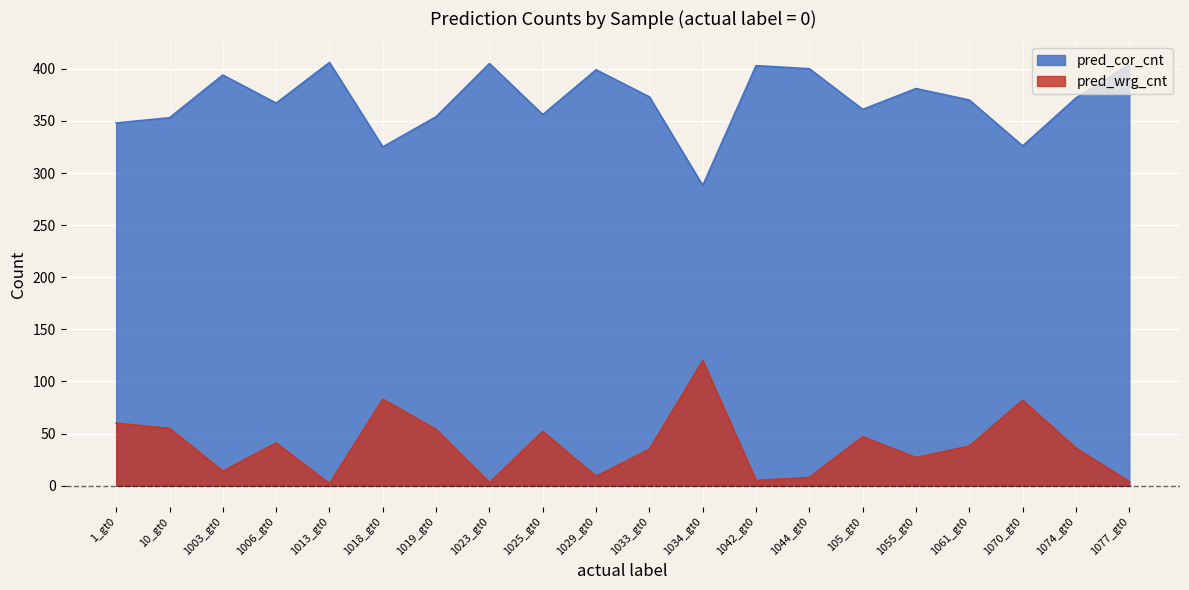

What is the label of the 16th point from the left?

1055_gt0